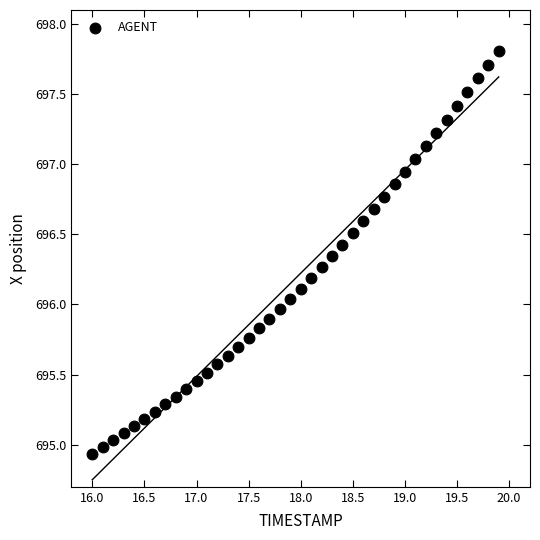

What is the range of X values (max minus min)?

3.9